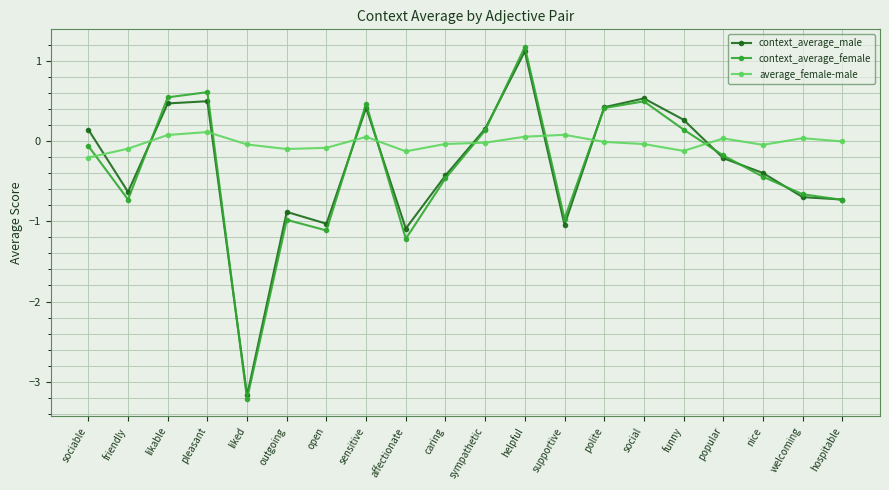

Where is the first local minimum for context_average_female?

friendly